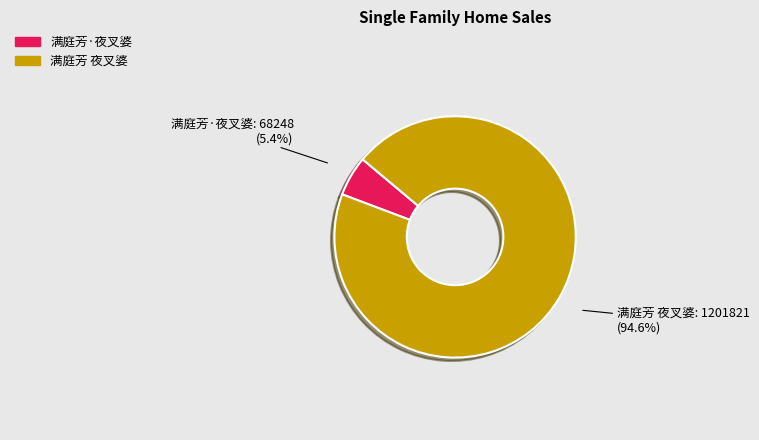

The 满庭芳·夜叉婆 slice represents 19% of the pie. True or false?

False